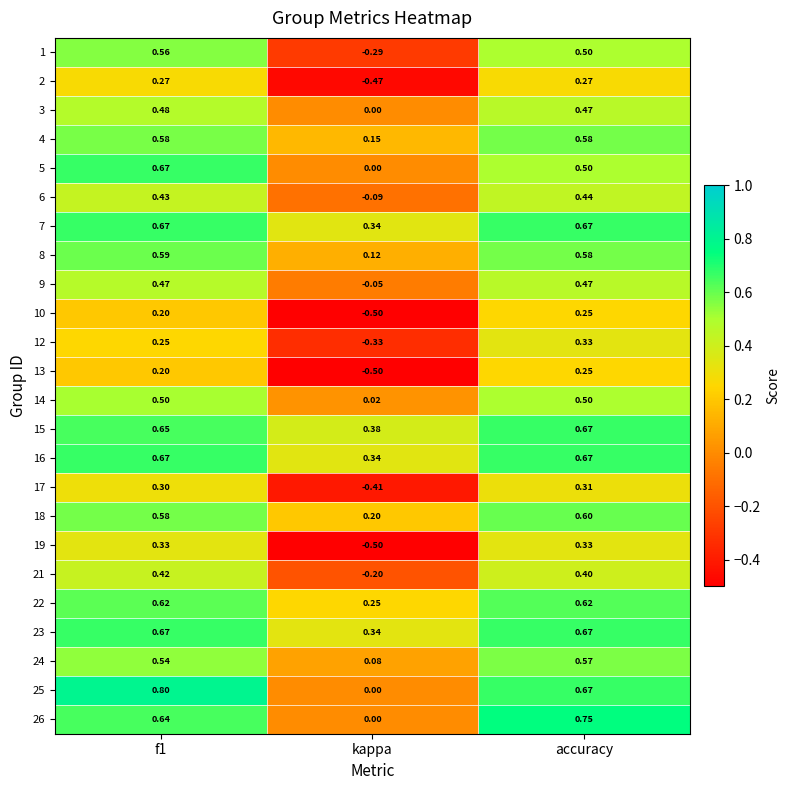

Which category has the highest value in the 17 series?

accuracy